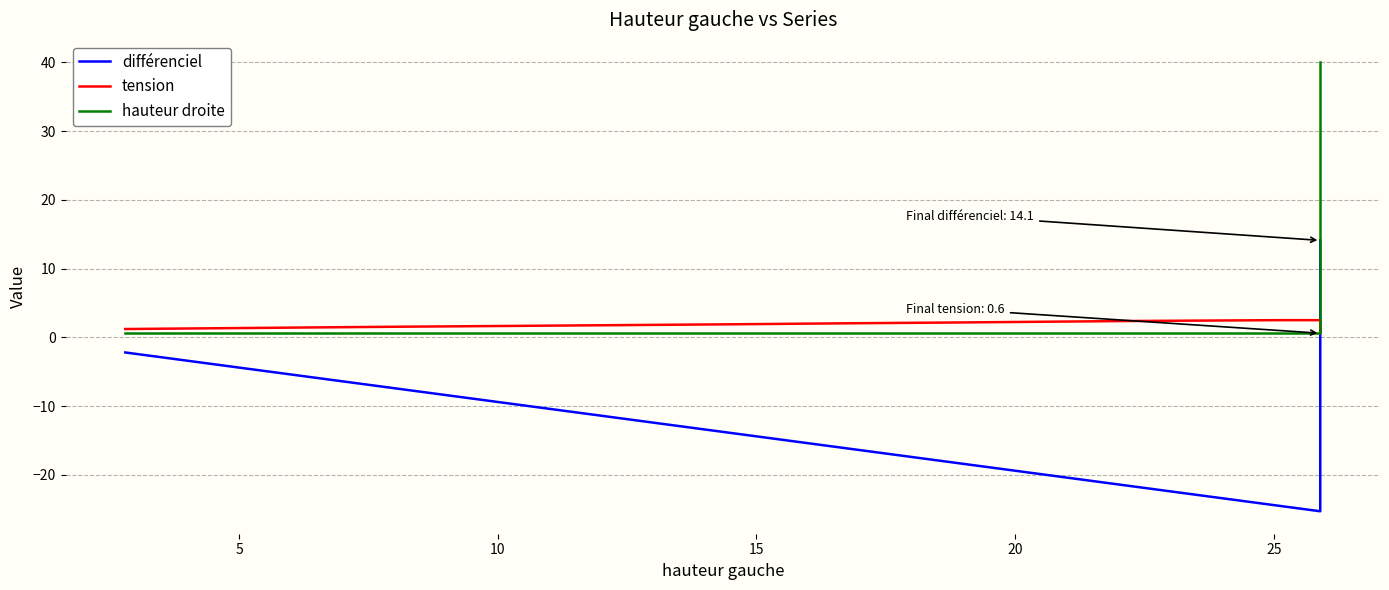

Rank the series by their average value, from highest to lowest.

hauteur droite, tension, différenciel